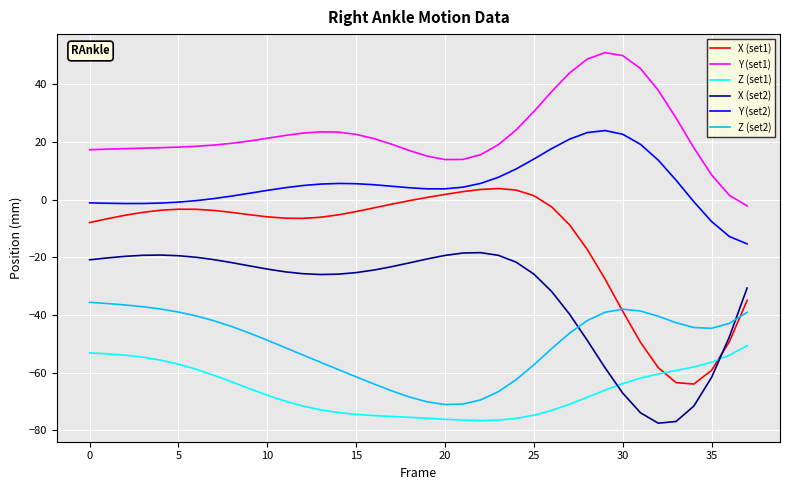

True or false: Z (set1) and Y (set2) cross at least once.

False